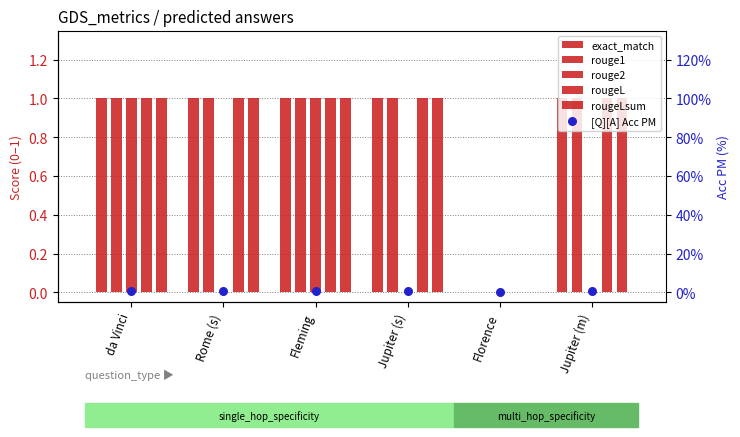

Is the value of rougeLsum at Rome (s) greater than the value of [Q][A] Acc PM at Jupiter (s)?

Yes